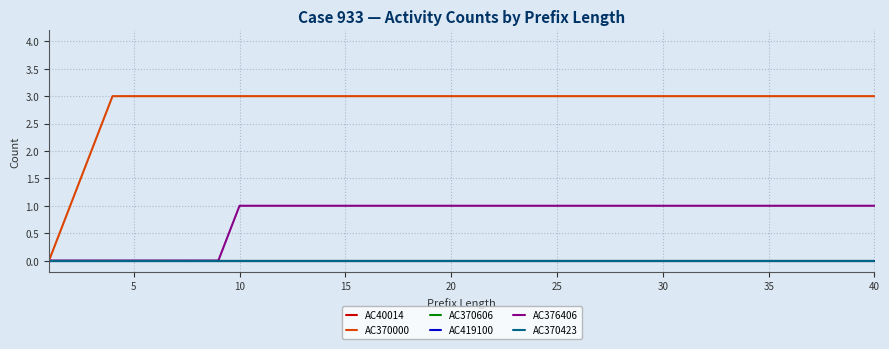

Is this an area chart (filled region under the line)?

No